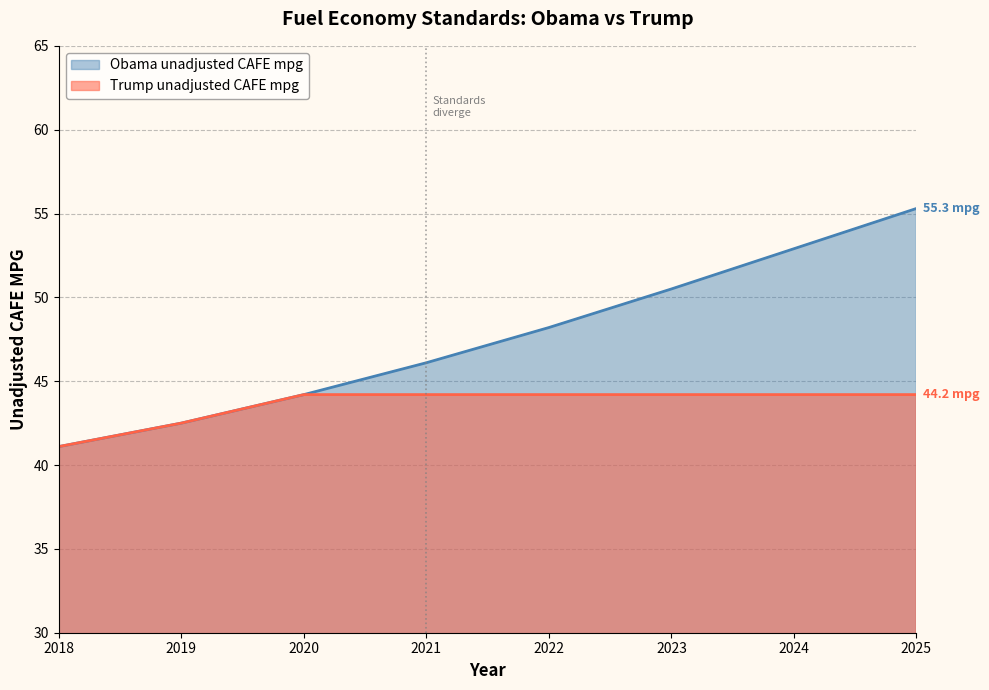

Which series has the largest range (max minus min)?

Obama unadjusted CAFE mpg